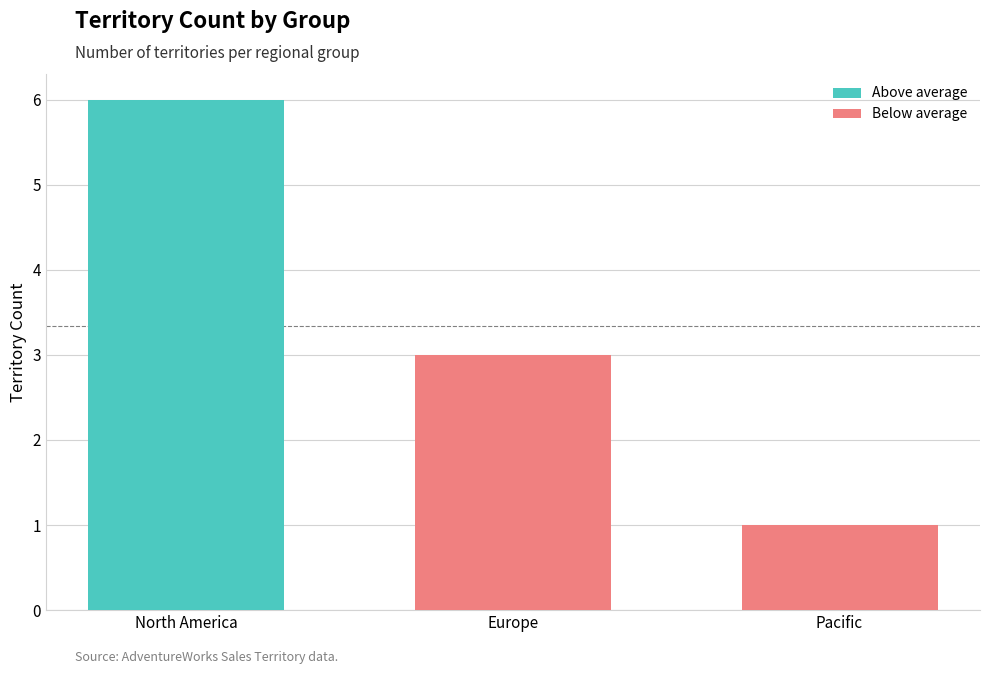

At which category does the chart reach its minimum across all series?

Pacific